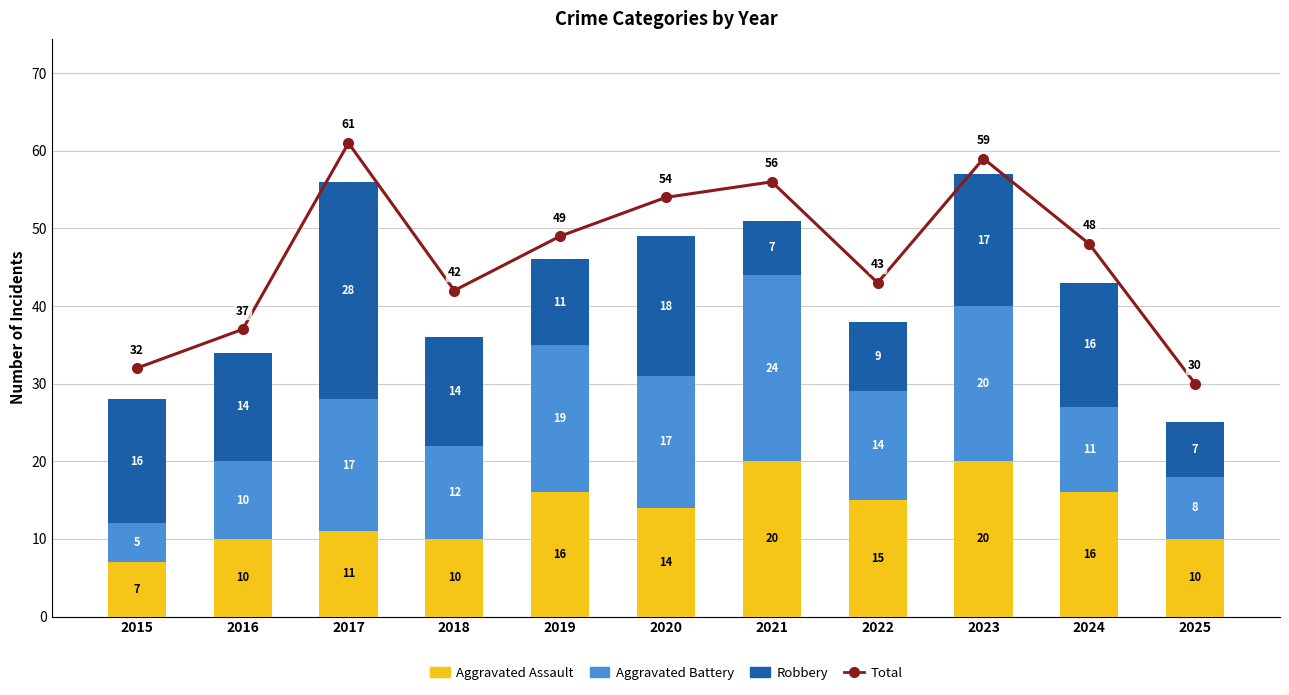

What is the total value across all series at 2019?

95